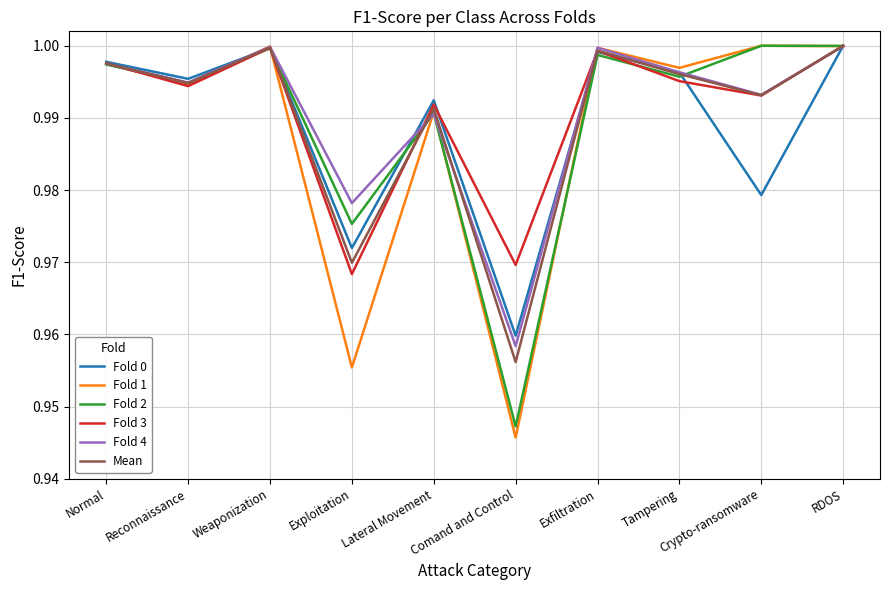

In Fold 2, how many points are lower than both neighbors (excluding endpoints)?

4